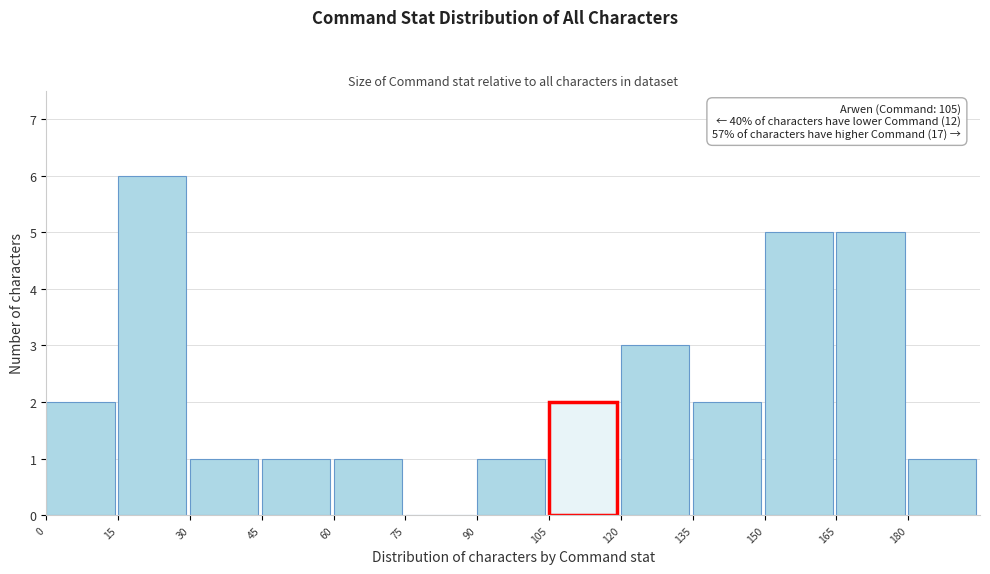

Over which range of the x-axis is the bar tallest?

15 to 30